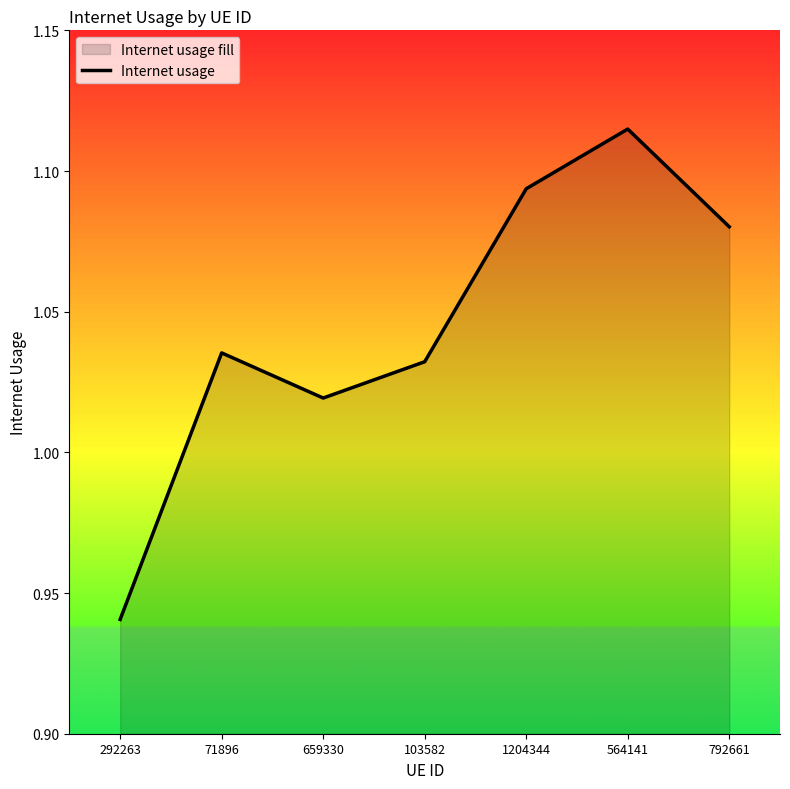

Reading right to left, transcribe all the data shown in this chart.

1.1	1.1	1.1	1.0	1.0	1.0	0.9